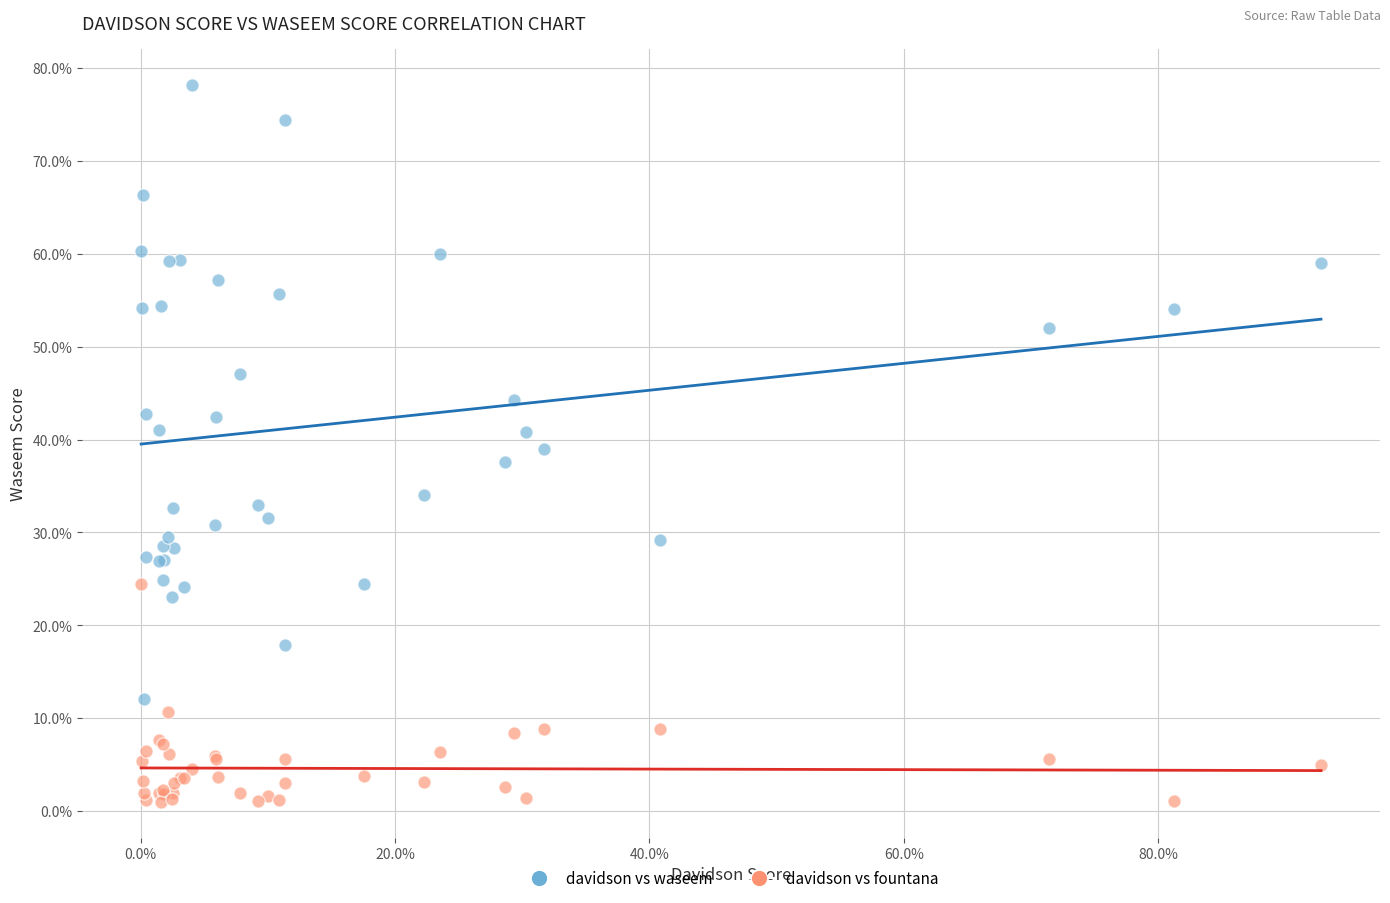

What are all the series names shown in the legend?

davidson vs waseem, davidson vs fountana